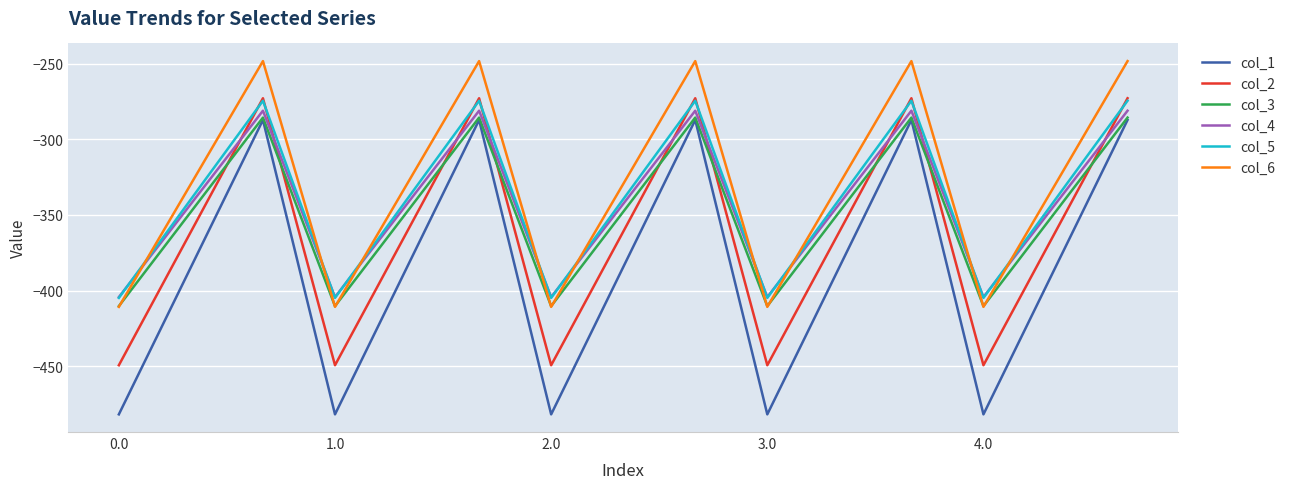

What is the greatest value displayed?

-248.1